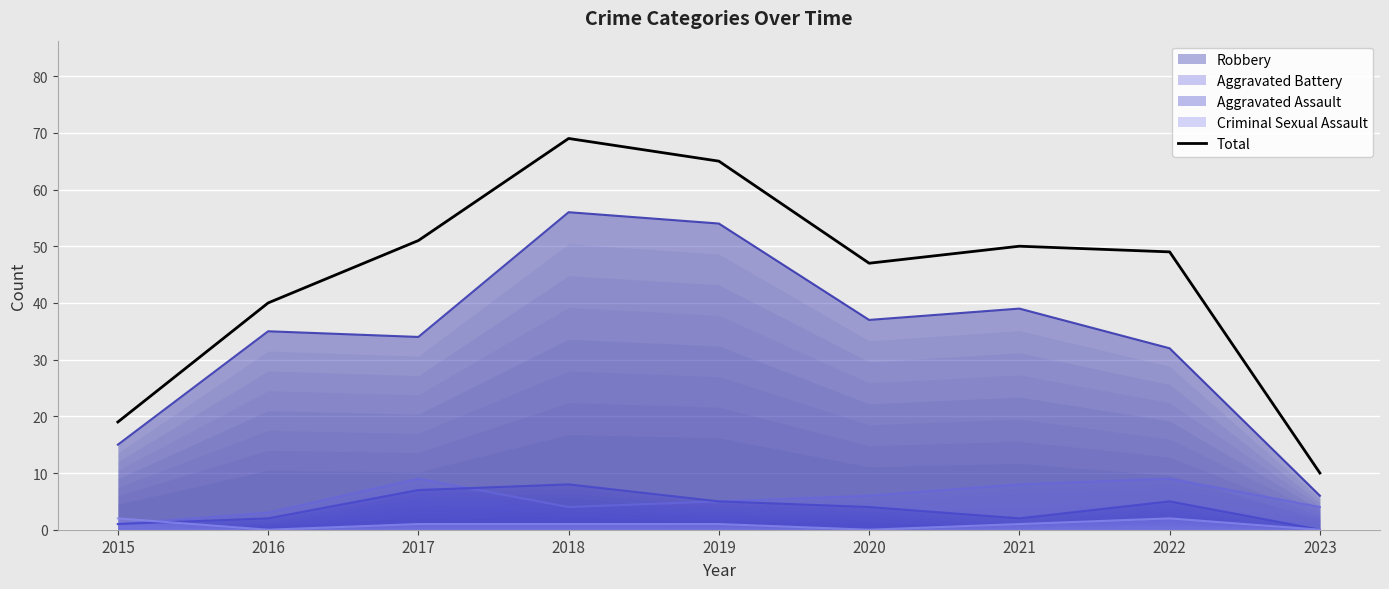

At which category does the data reach its first local peak?

2018